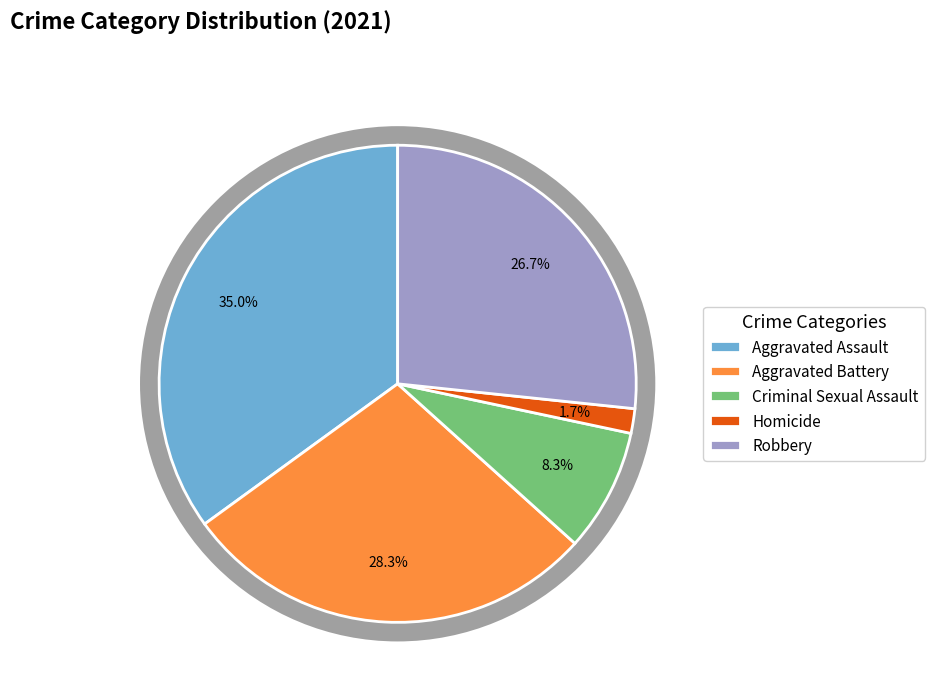

To the nearest percent, what is the average slice percentage?

20%